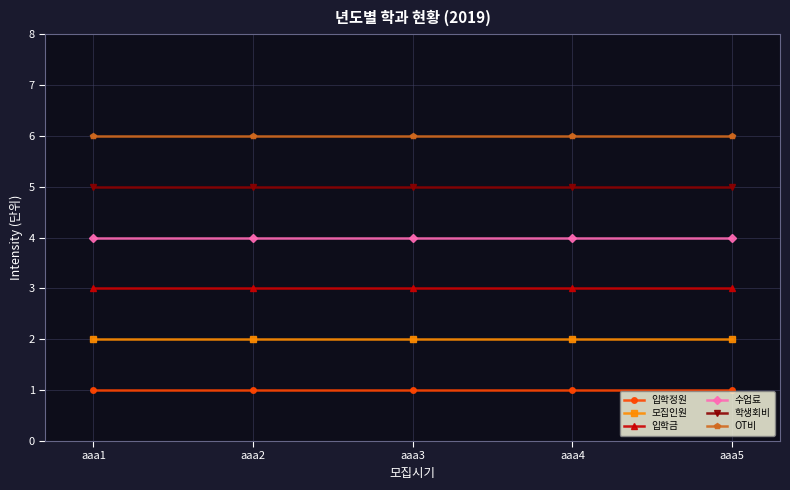

True or false: 입학정원 and OT비 cross at least once.

False